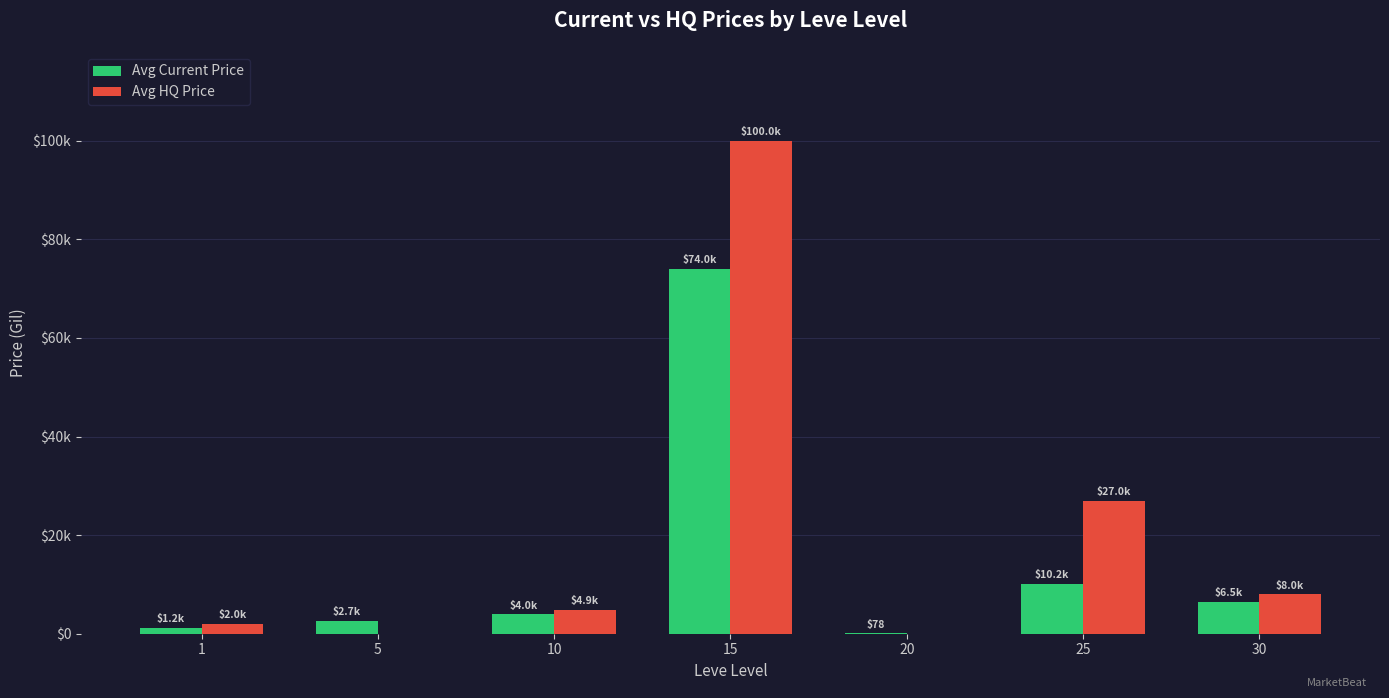

Where is Avg Current Price nearest to the value 37041?

25